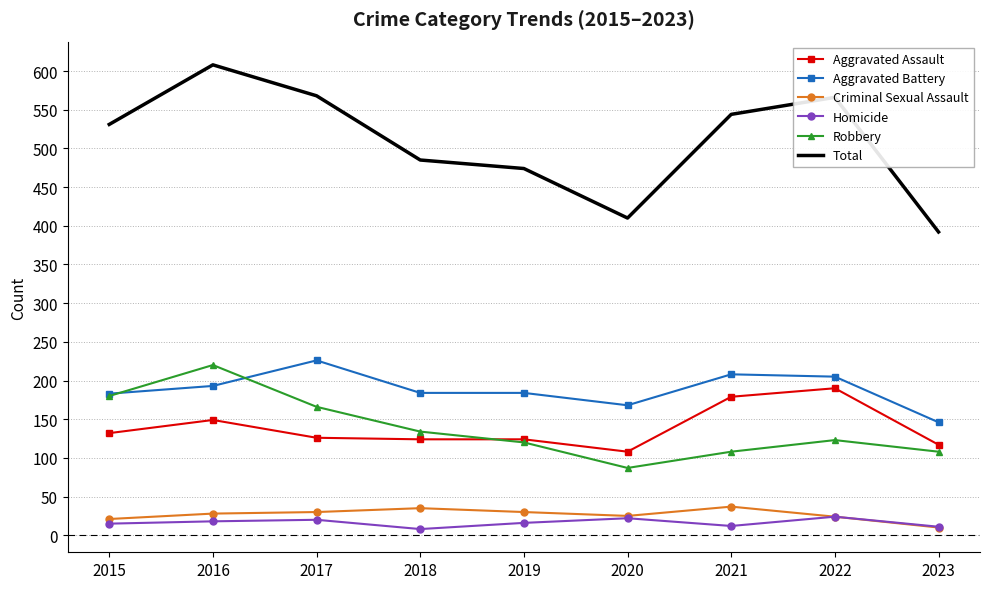

At which label does Robbery reach its minimum?

2020